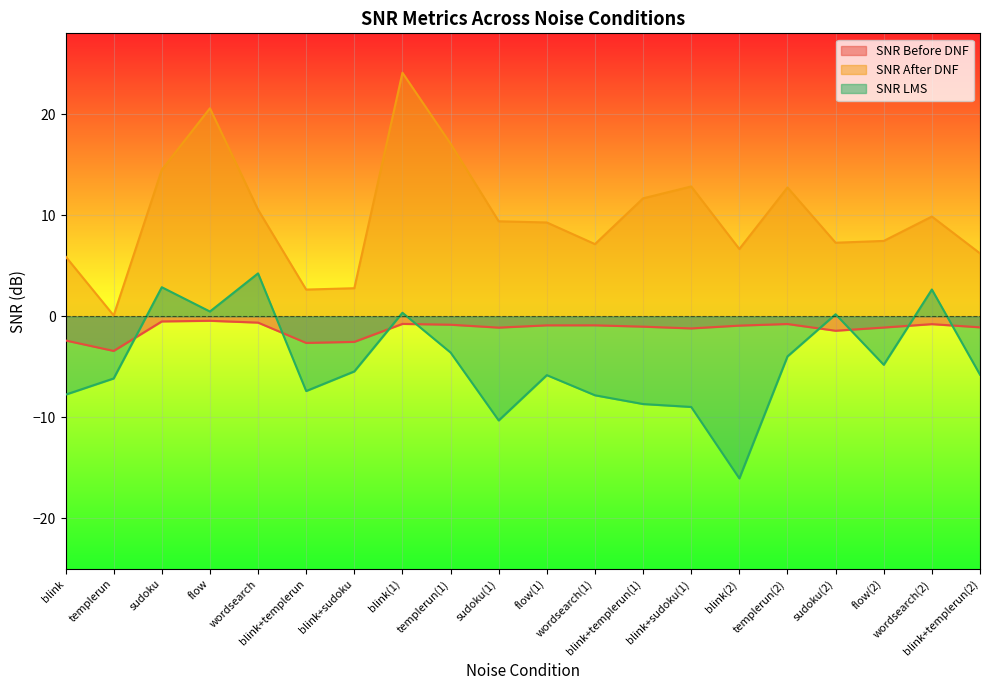

Reading left to right, extract all data points from this chart.

SNR Before DNF: blink=-2.4	templerun=-3.4	sudoku=-0.5	flow=-0.4	wordsearch=-0.6	blink+templerun=-2.6	blink+sudoku=-2.5	blink(1)=-0.7	templerun(1)=-0.8	sudoku(1)=-1.1	flow(1)=-0.9	wordsearch(1)=-0.9	blink+templerun(1)=-1.0	blink+sudoku(1)=-1.2	blink(2)=-0.9	templerun(2)=-0.8	sudoku(2)=-1.4	flow(2)=-1.1	wordsearch(2)=-0.8	blink+templerun(2)=-1.1
SNR After DNF: blink=5.9	templerun=0.1	sudoku=14.5	flow=20.6	wordsearch=10.6	blink+templerun=2.6	blink+sudoku=2.8	blink(1)=24.1	templerun(1)=17.1	sudoku(1)=9.4	flow(1)=9.3	wordsearch(1)=7.1	blink+templerun(1)=11.7	blink+sudoku(1)=12.8	blink(2)=6.7	templerun(2)=12.8	sudoku(2)=7.3	flow(2)=7.5	wordsearch(2)=9.9	blink+templerun(2)=6.2
SNR LMS: blink=-7.7	templerun=-6.1	sudoku=2.9	flow=0.5	wordsearch=4.3	blink+templerun=-7.4	blink+sudoku=-5.4	blink(1)=0.4	templerun(1)=-3.6	sudoku(1)=-10.3	flow(1)=-5.8	wordsearch(1)=-7.8	blink+templerun(1)=-8.7	blink+sudoku(1)=-9.0	blink(2)=-16.0	templerun(2)=-4.0	sudoku(2)=0.2	flow(2)=-4.8	wordsearch(2)=2.7	blink+templerun(2)=-5.8